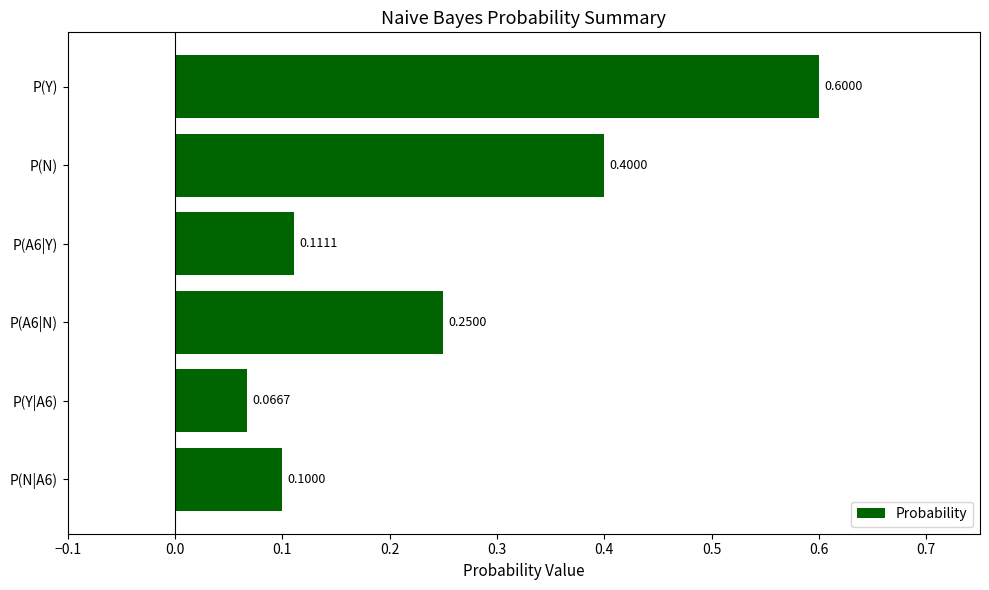

What is the label of the 6th bar from the bottom?

P(Y)